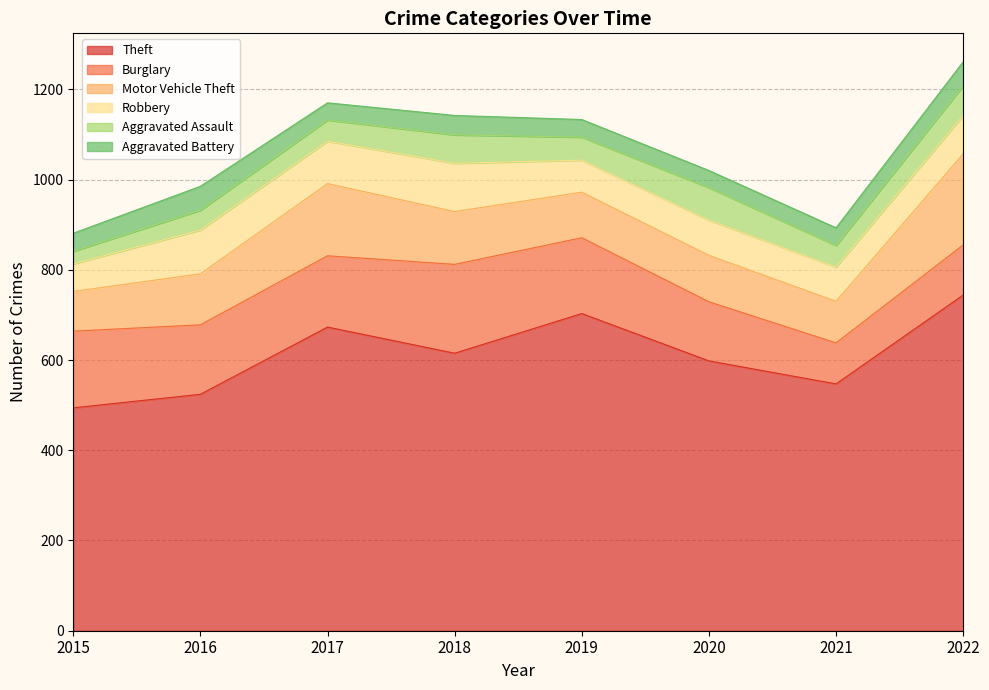

What is the difference between the highest and lowest values at 2016?

480